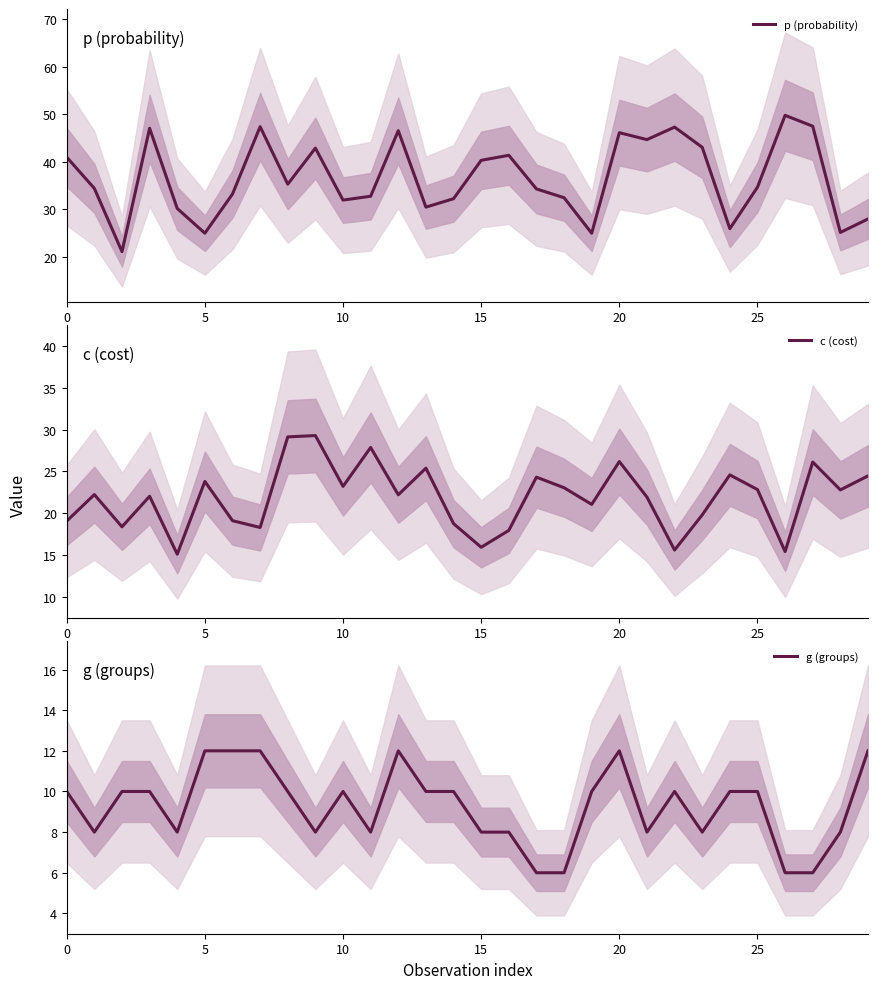

Does the chart display data point markers on the line(s)?

No